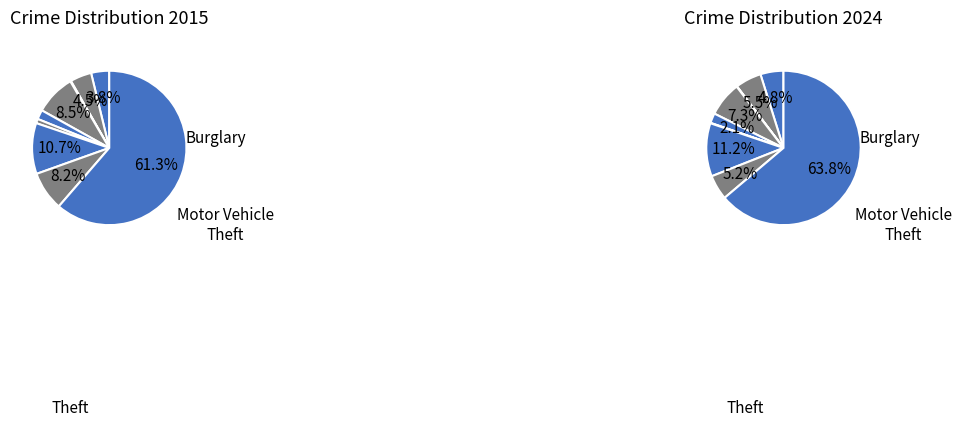

Which series has the widest spread of values?

2024